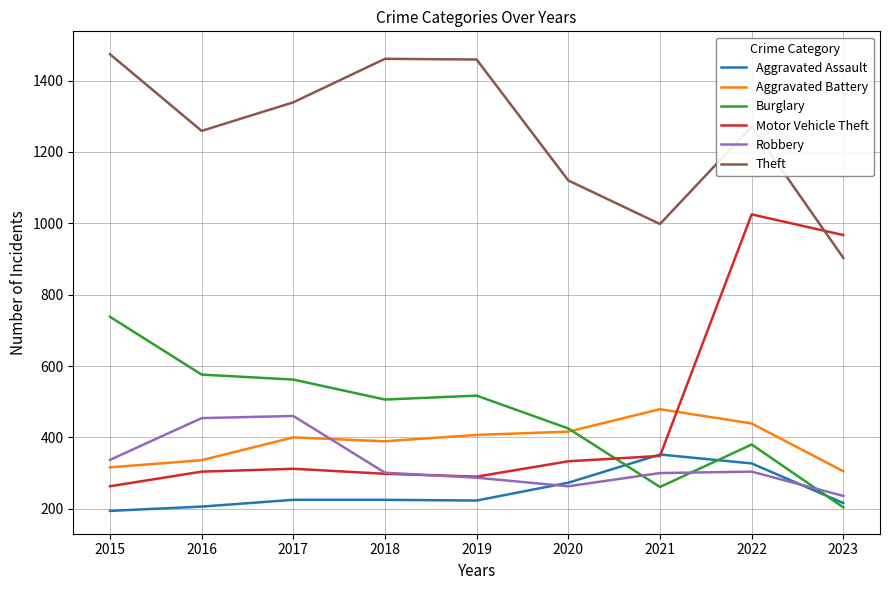

What are all the series names shown in the legend?

Aggravated Assault, Aggravated Battery, Burglary, Motor Vehicle Theft, Robbery, Theft